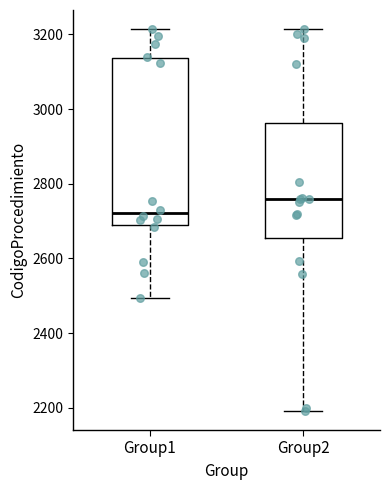

Where does the median line of the box for Group2 sit on the y-axis? The values are not printed on the chart, so give them approximately, as read against the axis.

2760